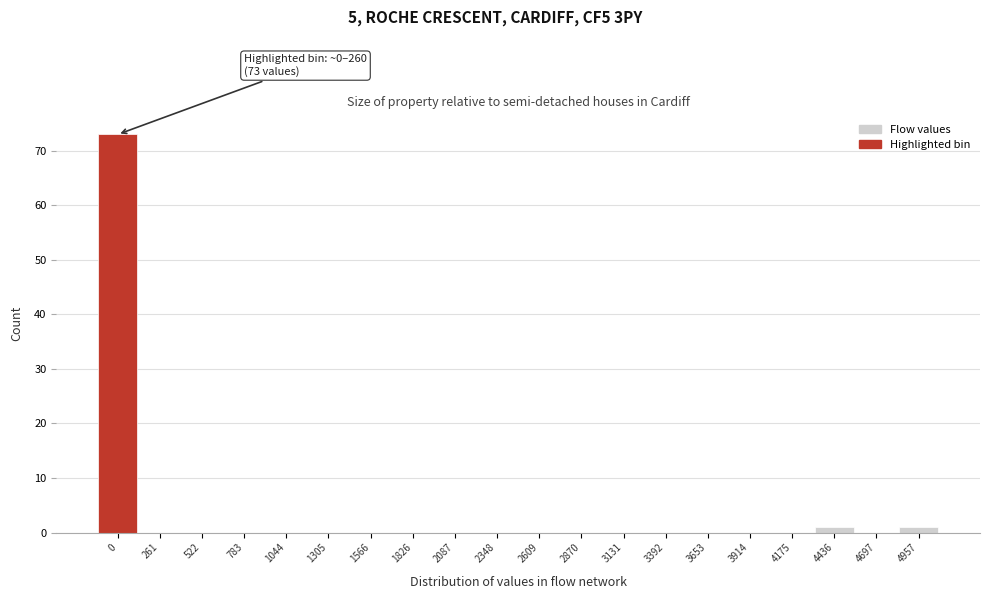

Reading left to right, transcribe all the data shown in this chart.

0=73	261=0	522=0	783=0	1044=0	1305=0	1566=0	1826=0	2087=0	2348=0	2609=0	2870=0	3131=0	3392=0	3653=0	3914=0	4175=0	4436=1	4697=0	4957=1